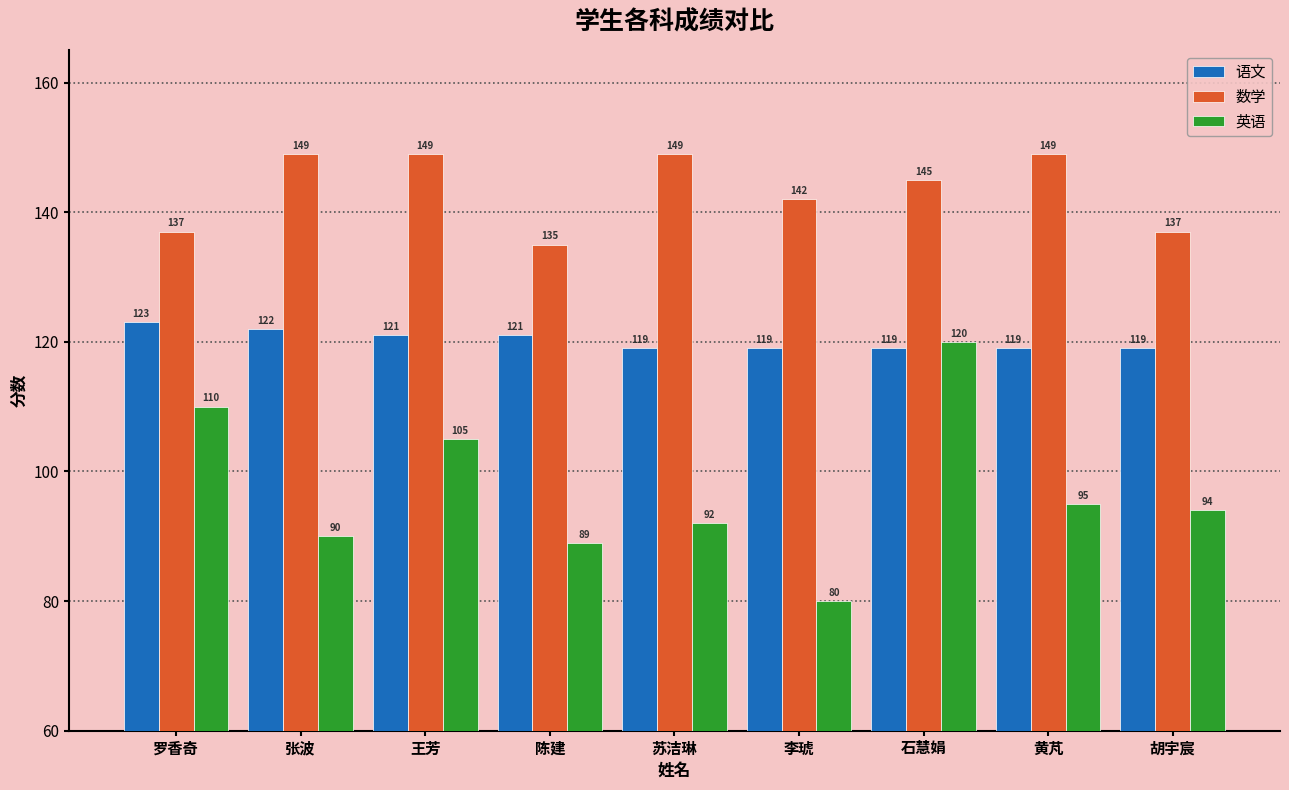

Which label corresponds to the smallest value in the chart?

李琥